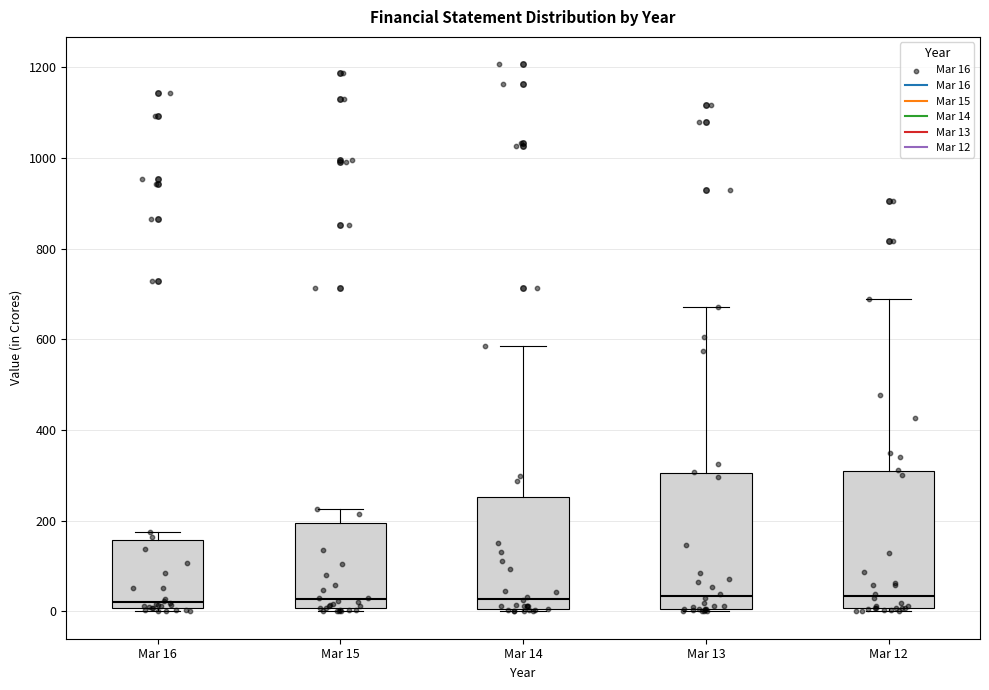

Reading left to right, transcribe this box plot: for each box, give where its median line is, the range the box spans, and where its two whiskers end, as read against the y-axis. The values are not printed on the chart, so give them approximately, as read against the axis.

Mar 16: median 20, box 0 to 160, whiskers 0 (just below the box's lower edge) to 180
Mar 15: median 20, box 0 to 200, whiskers 0 (just below the box's lower edge) to 220
Mar 14: median 20, box 0 to 260, whiskers 0 (just below the box's lower edge) to 580
Mar 13: median 40, box 0 to 300, whiskers 0 to 680
Mar 12: median 40, box 0 to 300, whiskers 0 (just below the box's lower edge) to 680